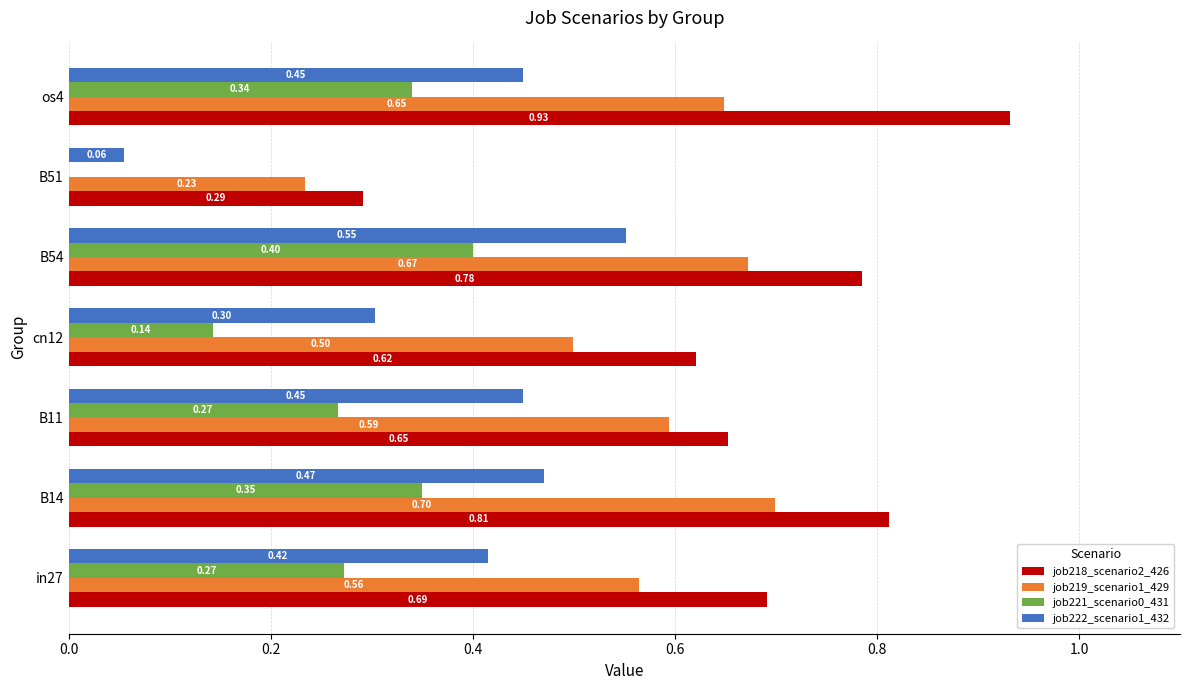

What is the total value across all series at B11?

2.0